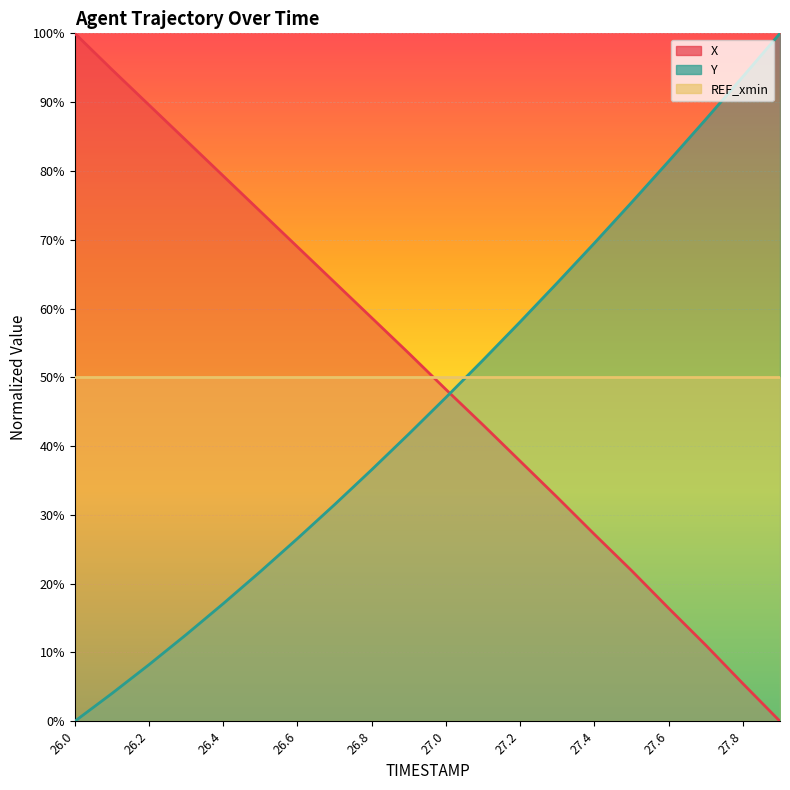

What is the label of the 11th point from the left?

27.0